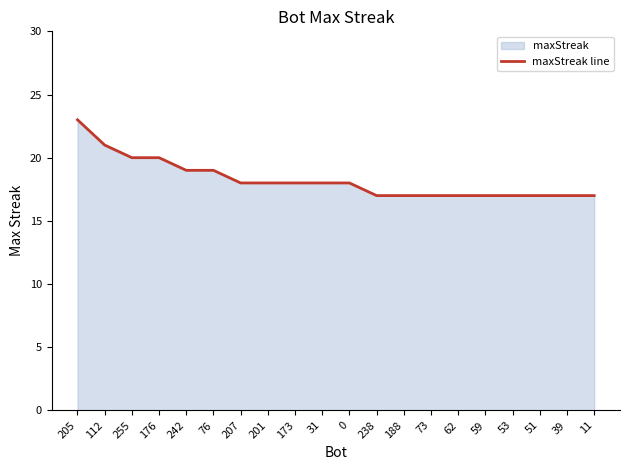

What is the average value?

18